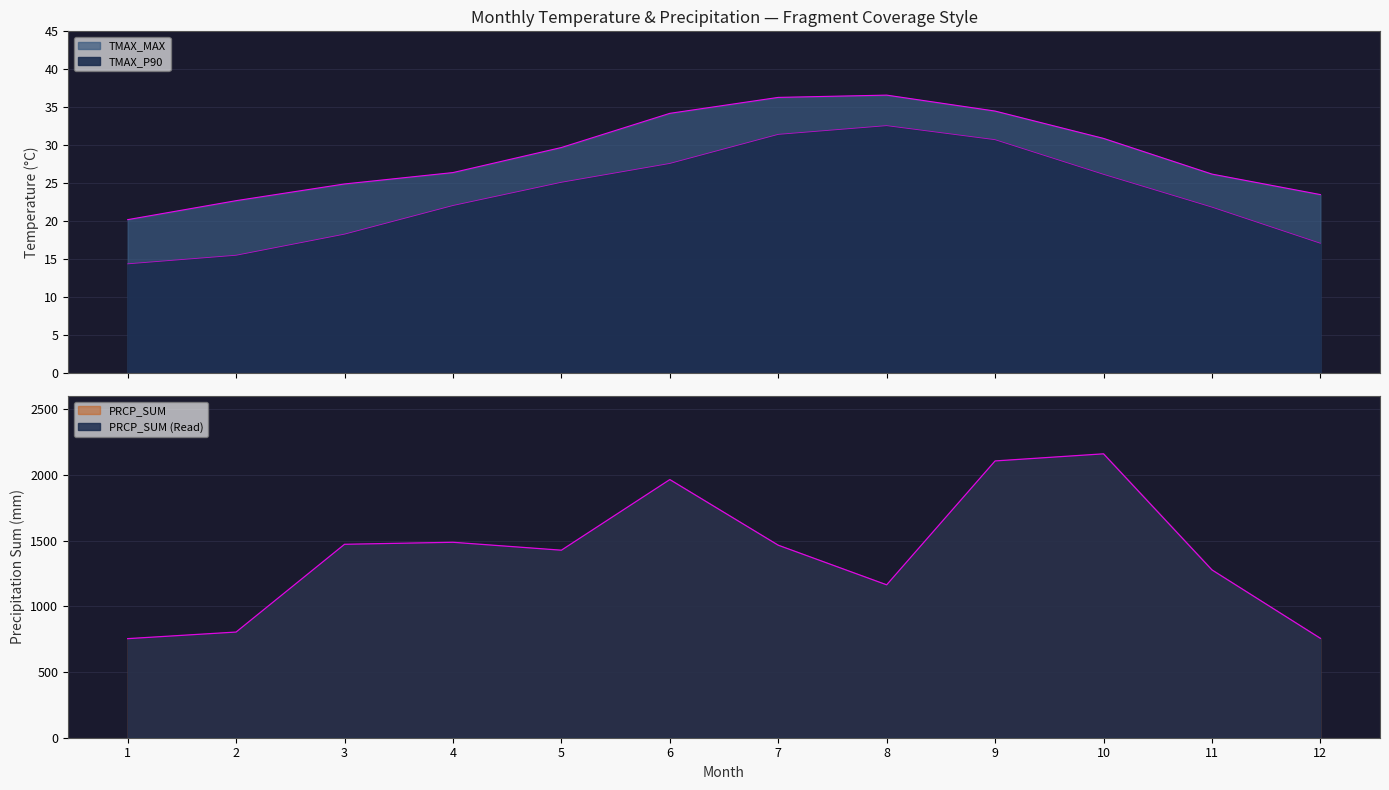

What is the sum of the TMAX_MAX values at 10 and 9?

65.4